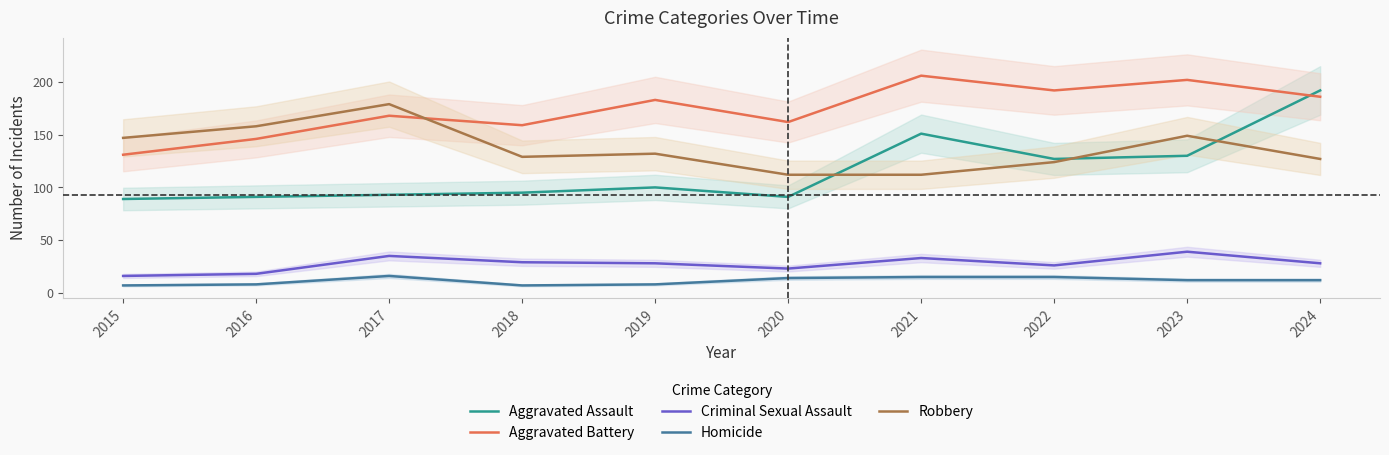

What is the highest value of the Robbery series?

179